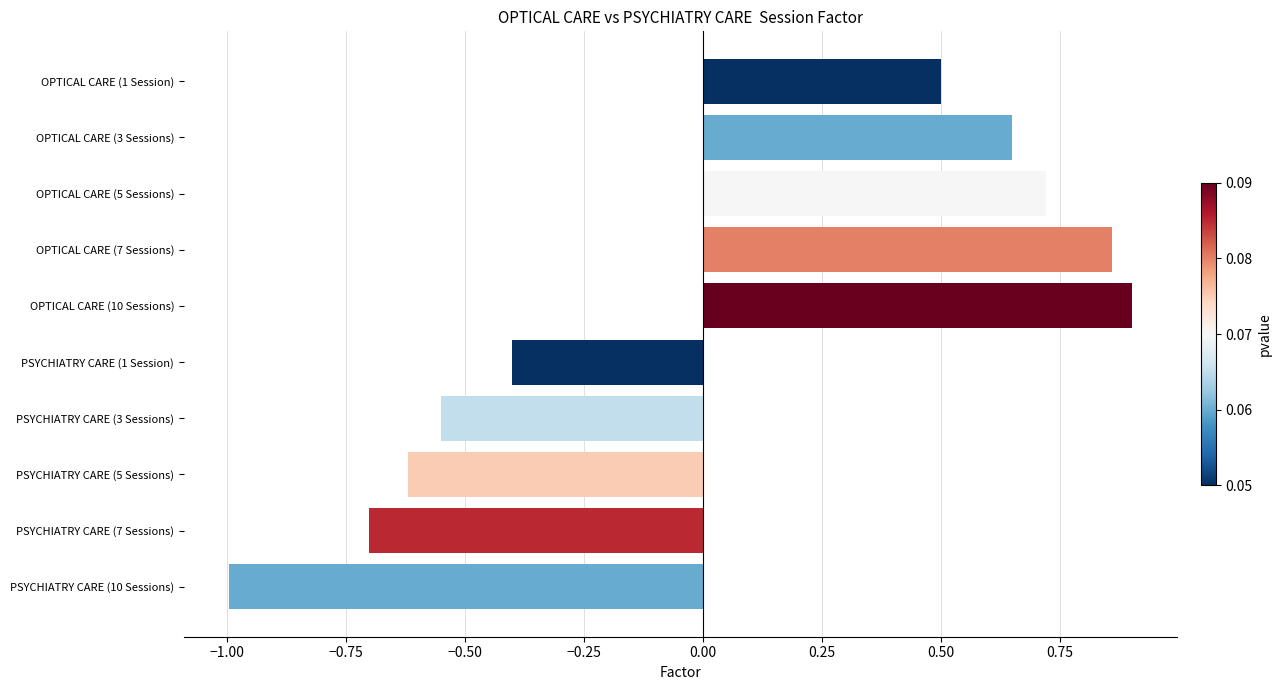

What is the minimum value shown in the chart?

-1.0